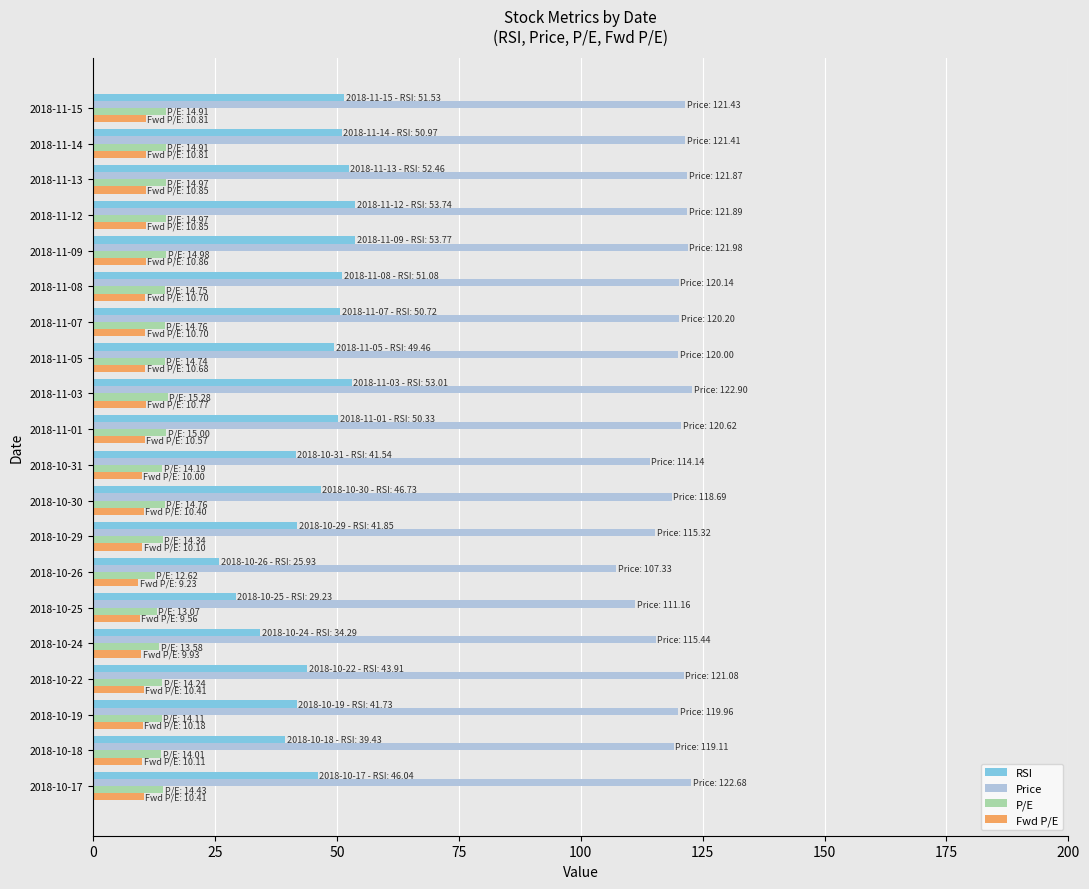

What is the difference between the highest and lowest values at 2018-10-31?

104.1